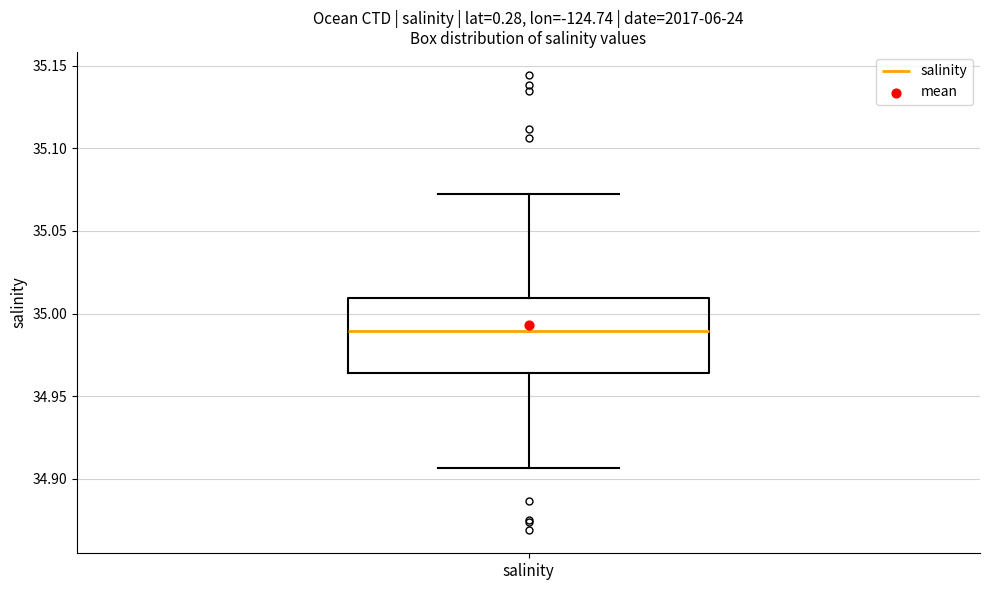

Transcribe this box plot: give where the median line is, the range the box spans, and where the two whiskers end, as read against the y-axis. The values are not printed on the chart, so give them approximately, as read against the axis.

median 34.990, box 34.965 to 35.010, whiskers 34.905 to 35.070